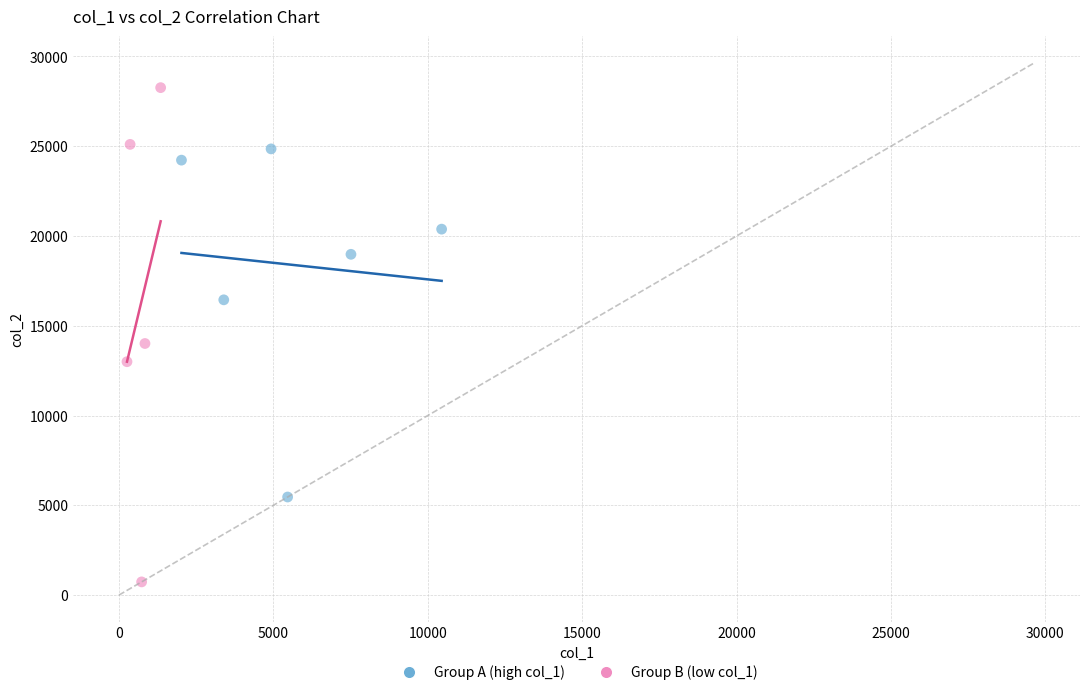

What are all the series names shown in the legend?

Group A (high col_1), Group B (low col_1)